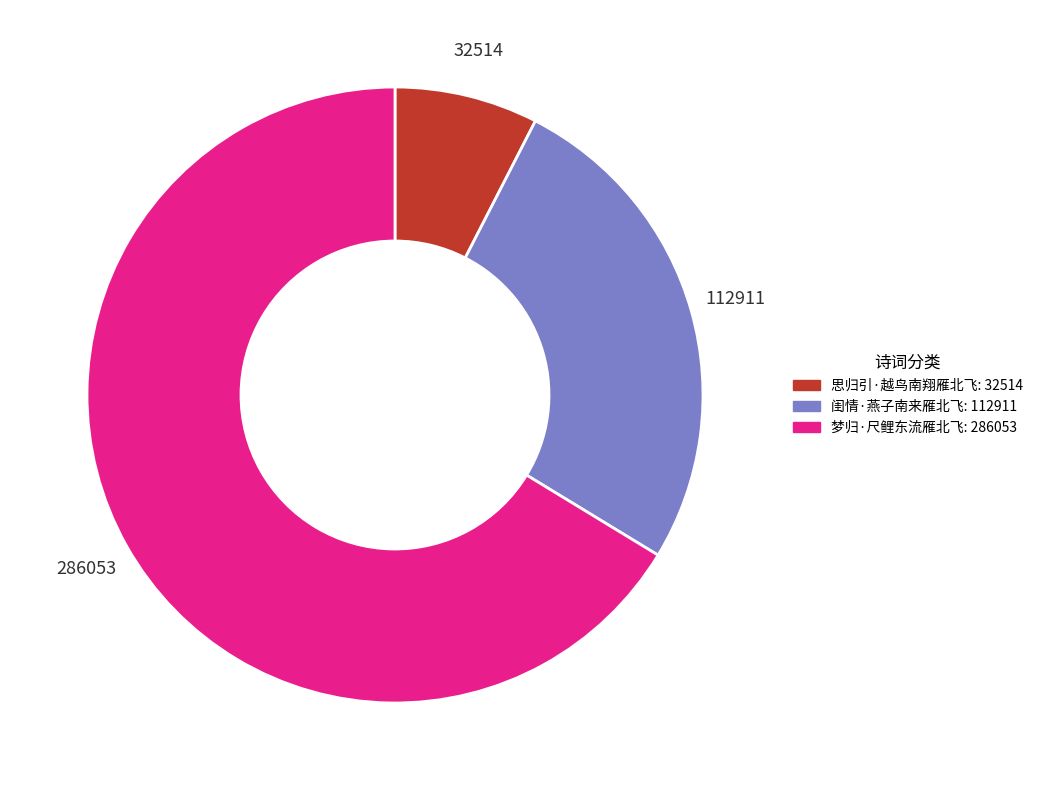

Which category has the smallest portion of the pie?

思归引·越鸟南翔雁北飞